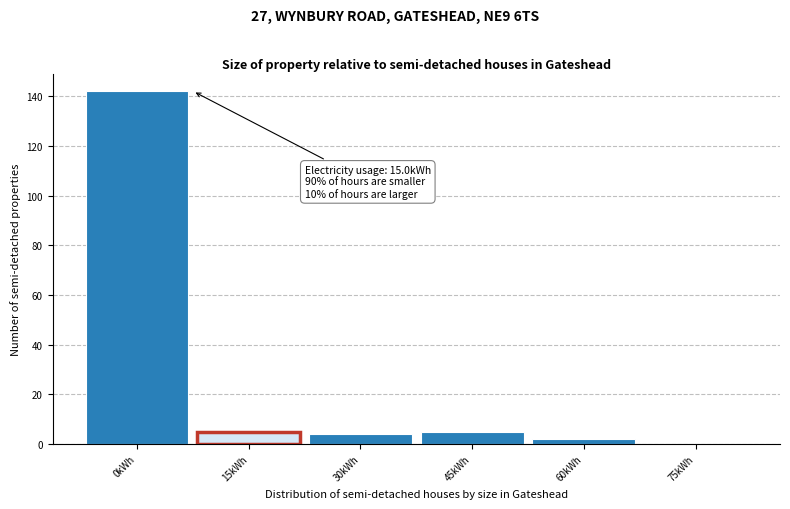

Reading left to right, what are all the values shown in this chart?

0kWh=142	15kWh=5	30kWh=4	45kWh=5	60kWh=2	75kWh=0